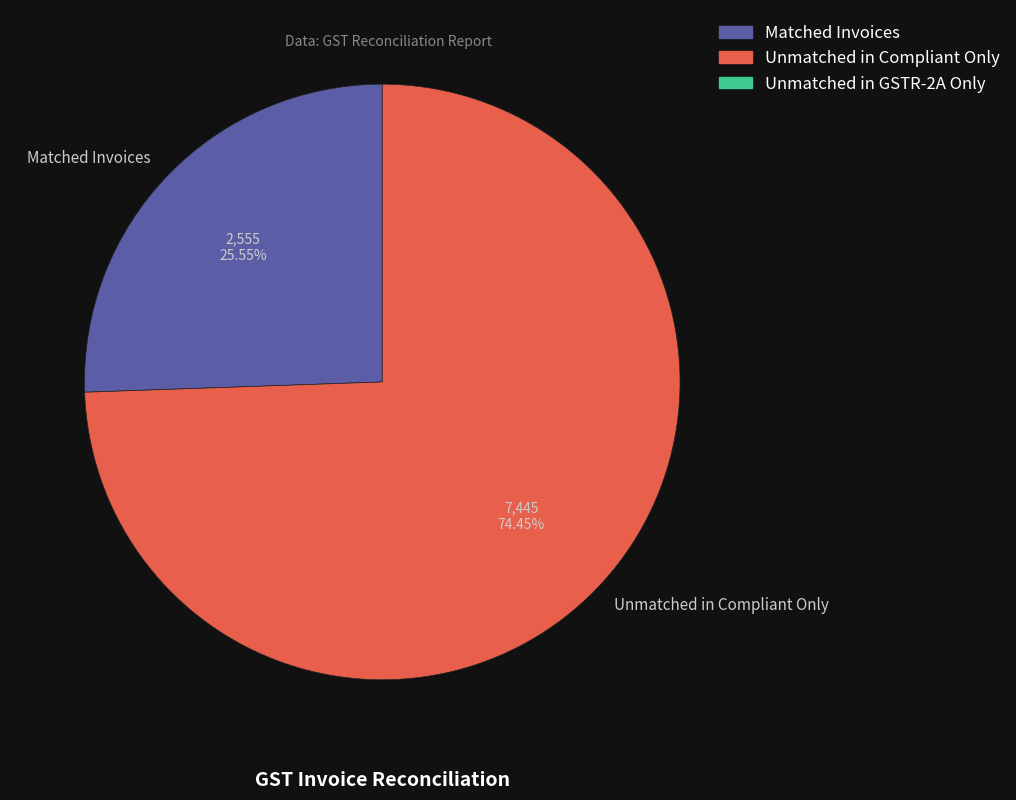

To the nearest percent, what is the average slice percentage?

50%